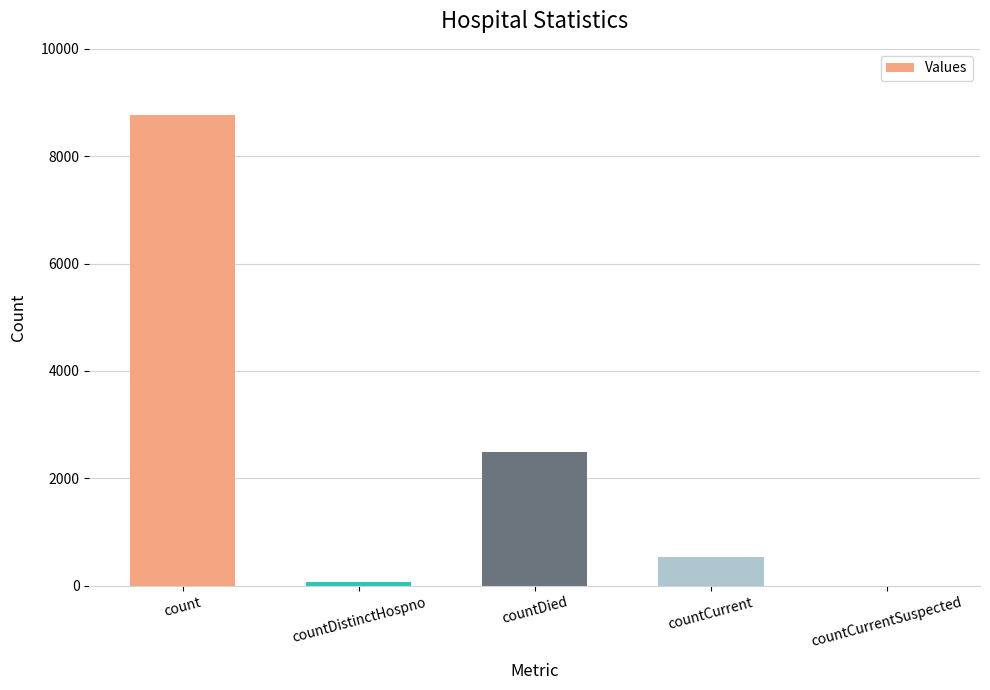

Count the number of data series in this chart.

1